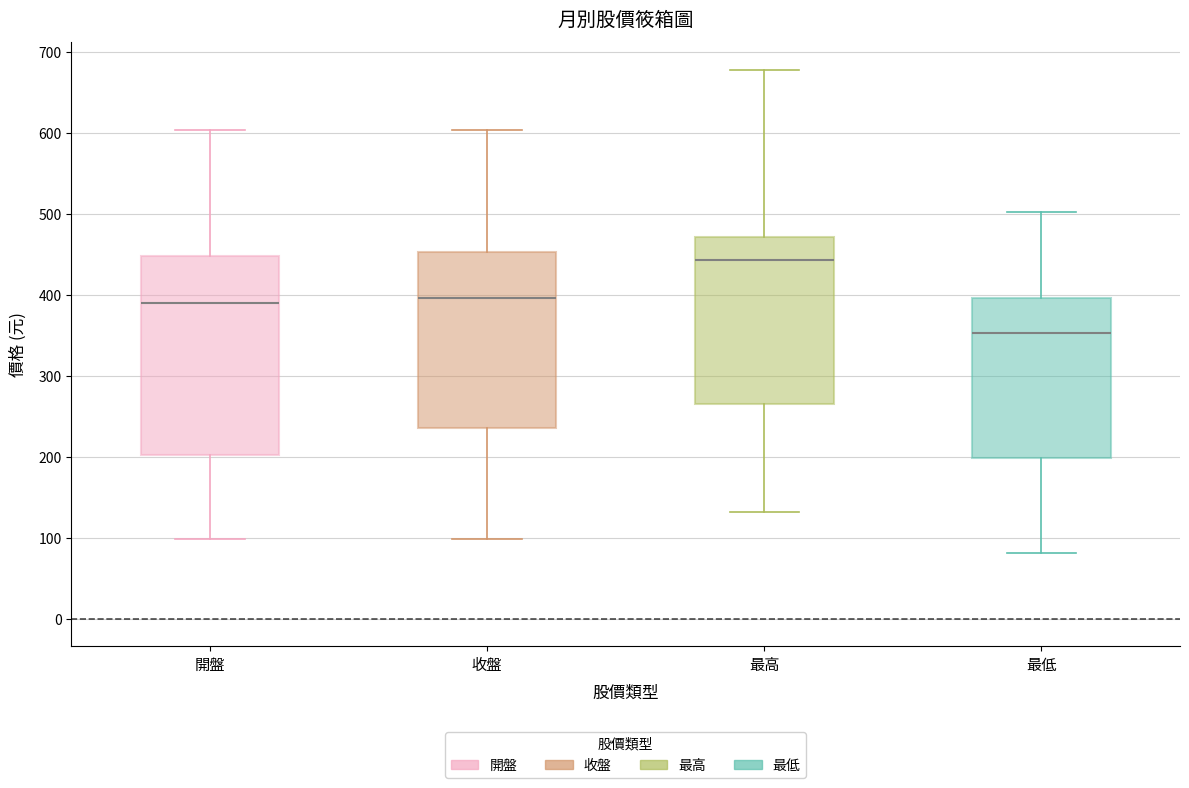

Where is the lower edge of the box for 開盤 on the y-axis? The values are not printed on the chart, so give them approximately, as read against the axis.

200